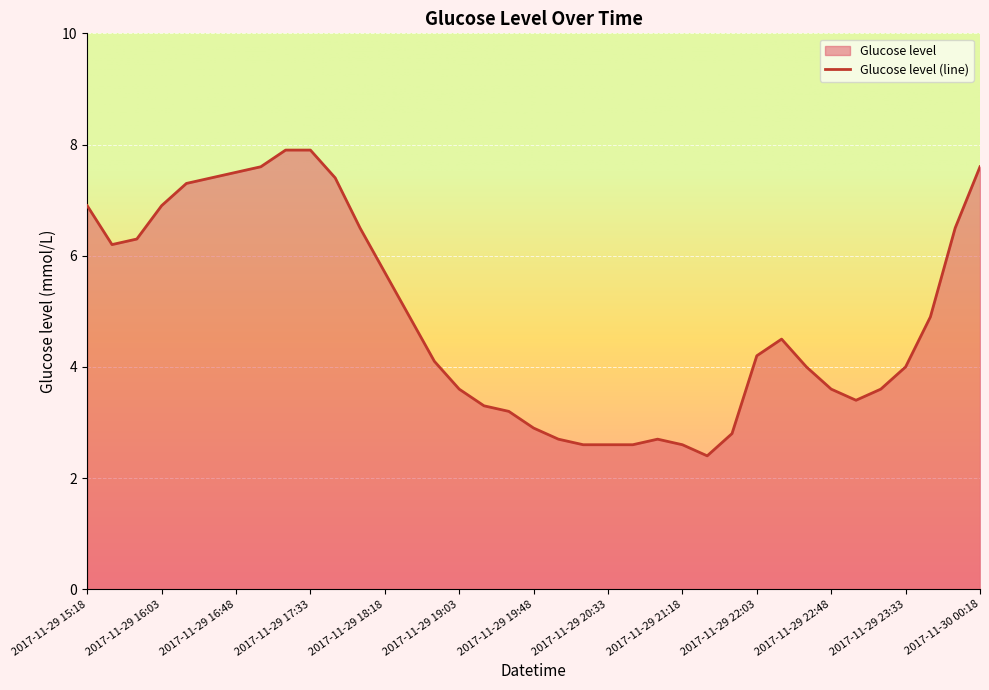

What is the difference between the maximum and minimum values?

5.5